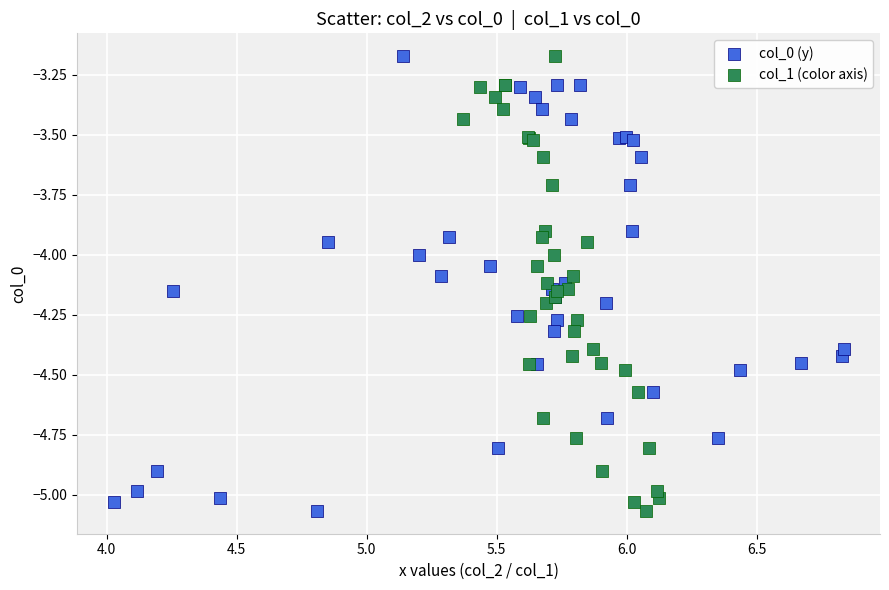

What are all the series names shown in the legend?

col_0 (y), col_1 (color axis)